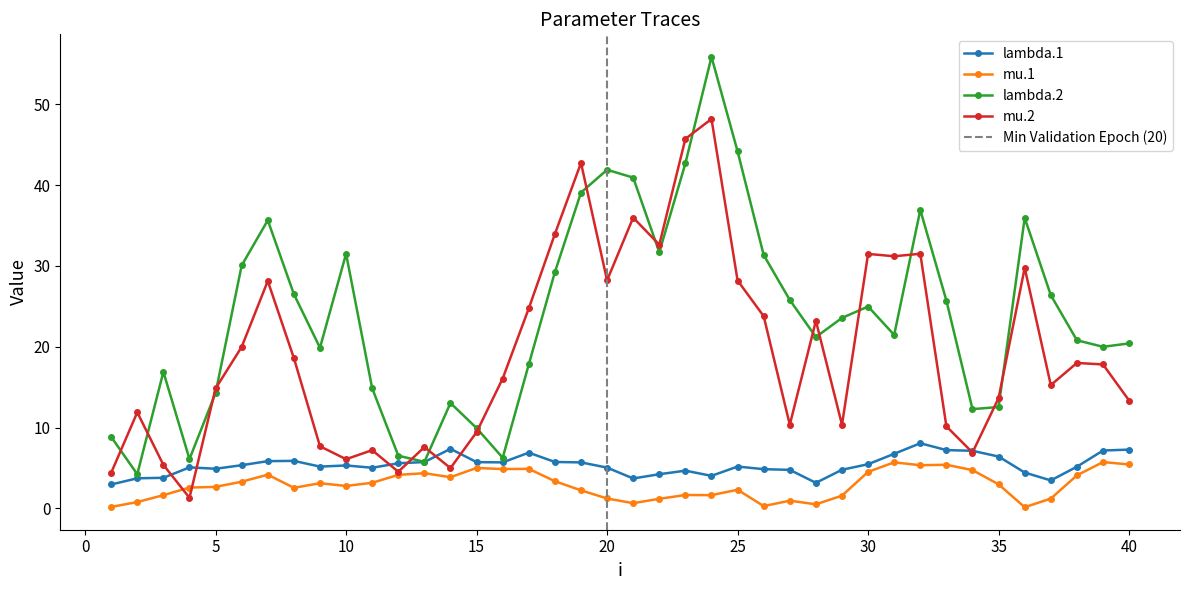

What is the sum of the lambda.1 values at 14 and 15?

13.1